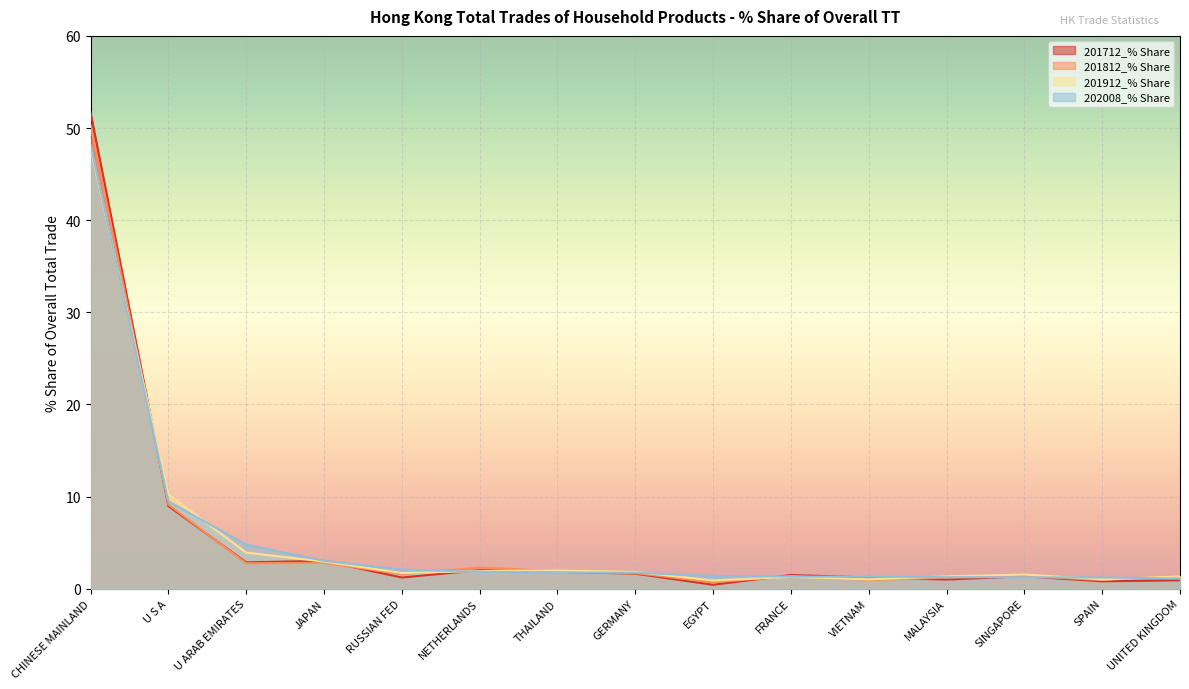

True or false: 201812_% Share has a value of 1.3 at THAILAND.

False